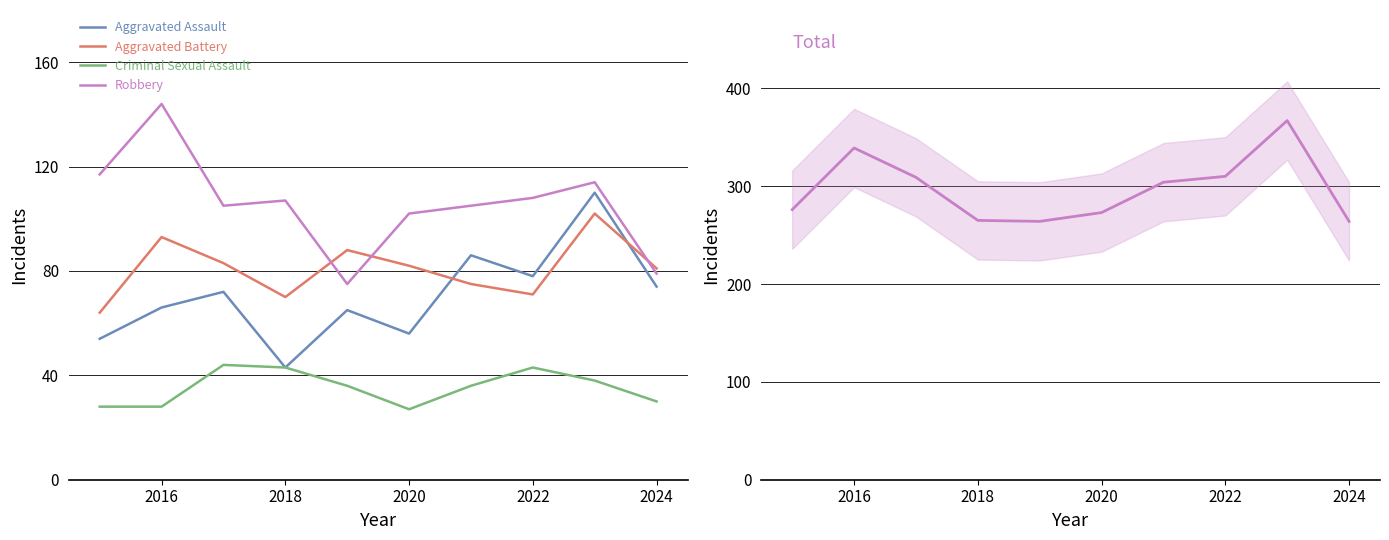

True or false: Aggravated Battery and Criminal Sexual Assault intersect in this chart.

False